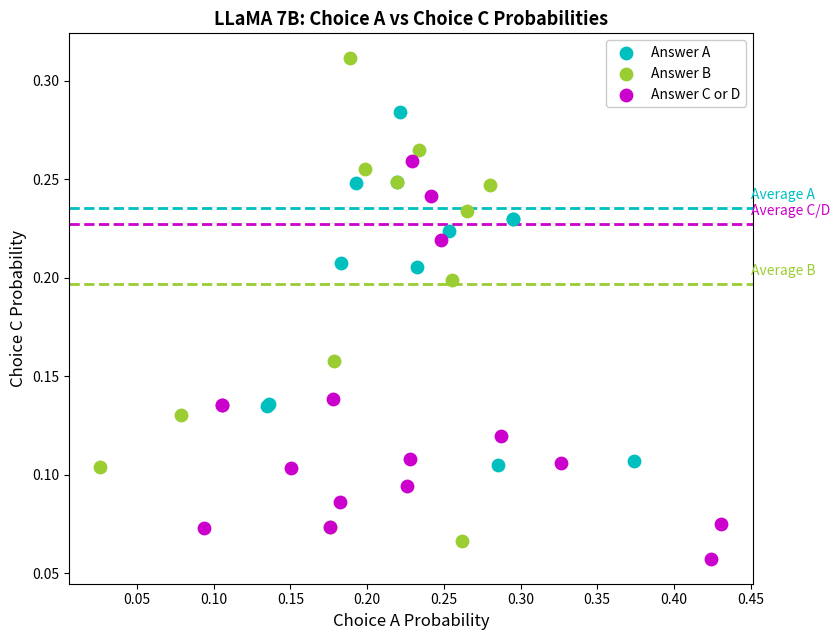

Which series reaches the maximum Y coordinate?

Answer B